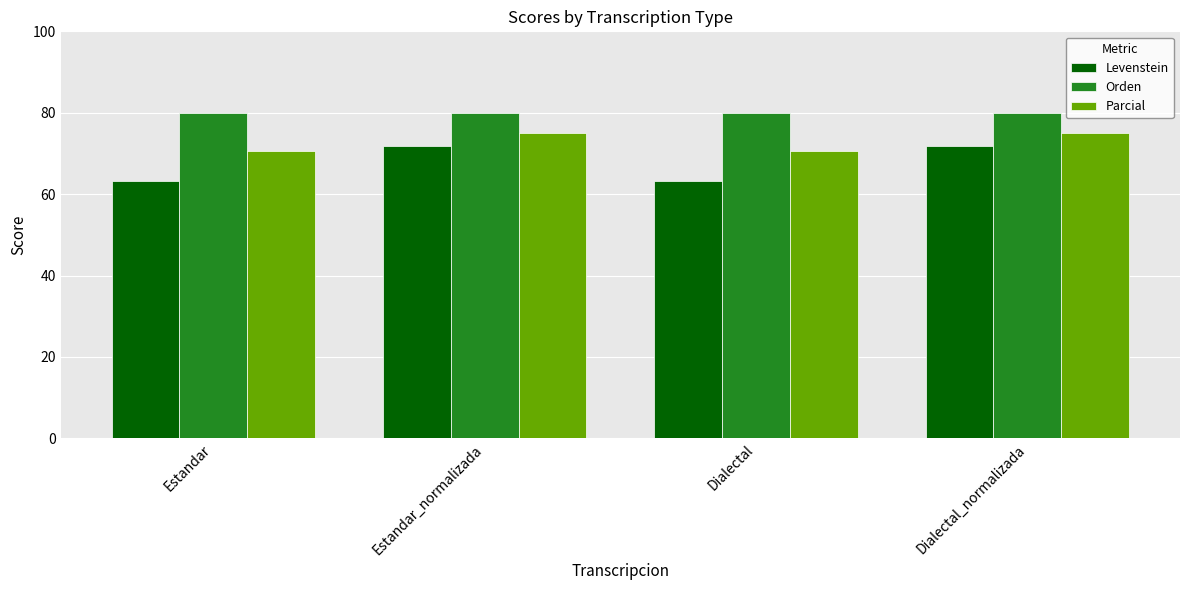

What is the minimum value for Orden?

80.0